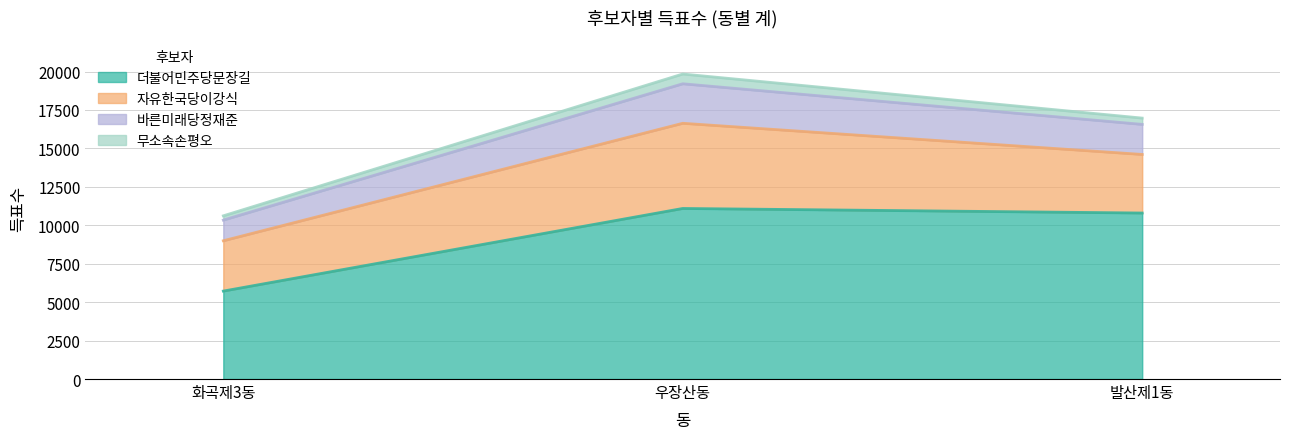

The 자유한국당이강식 series shows 3273 at 화곡제3동. True or false?

True